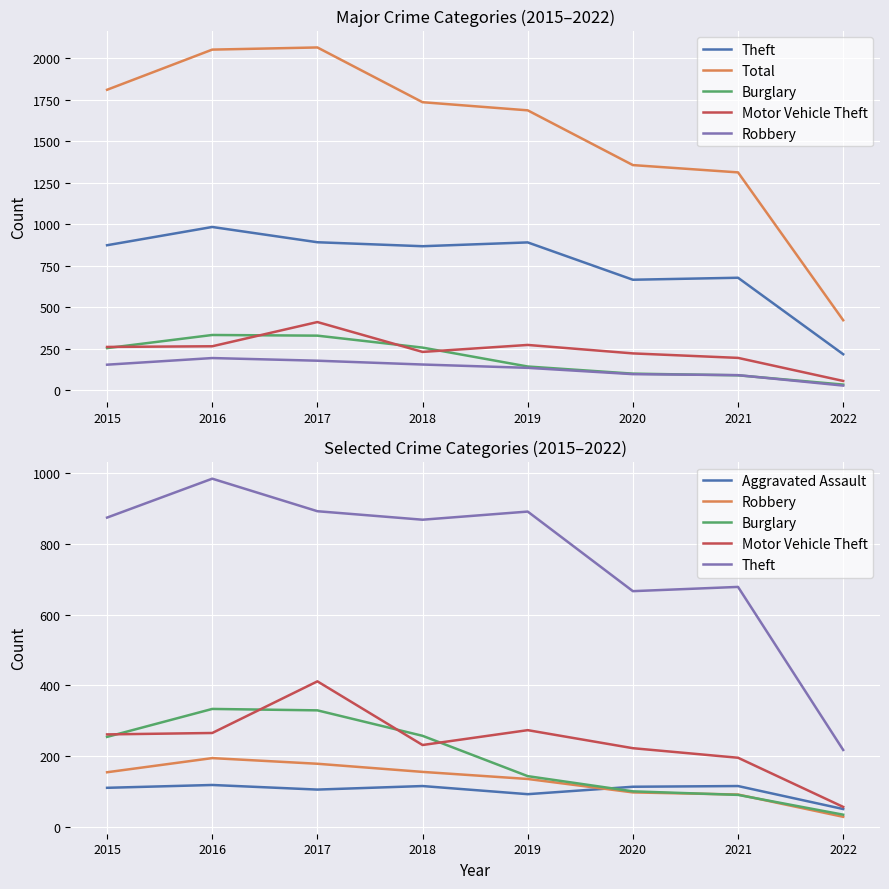

Where is Theft nearest to the value 600?

2020